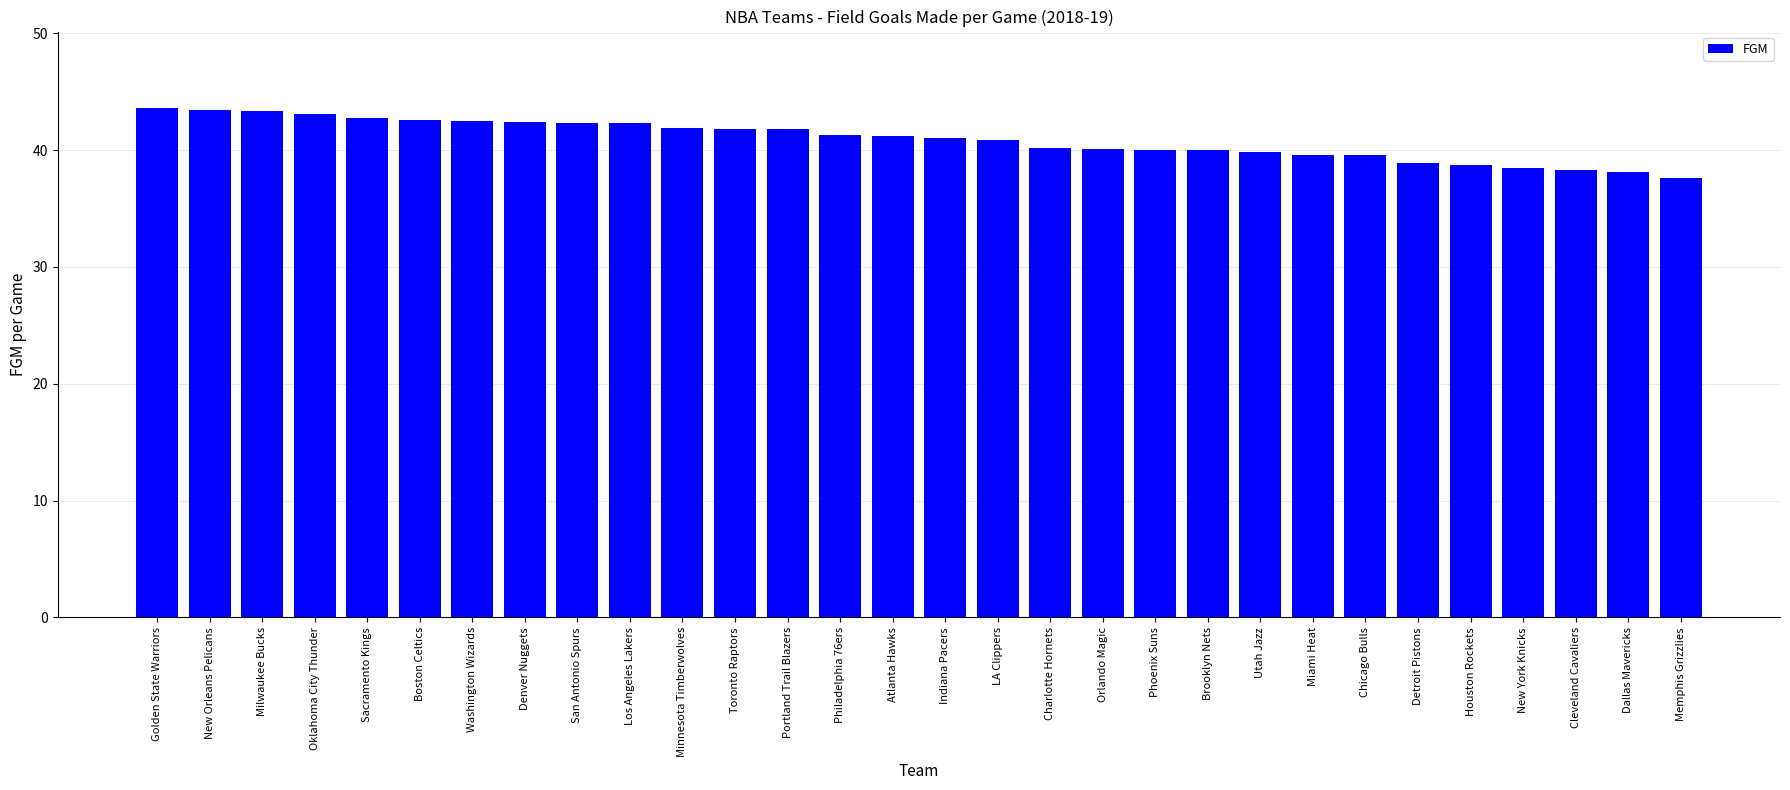

How many categories are shown in the chart?

30